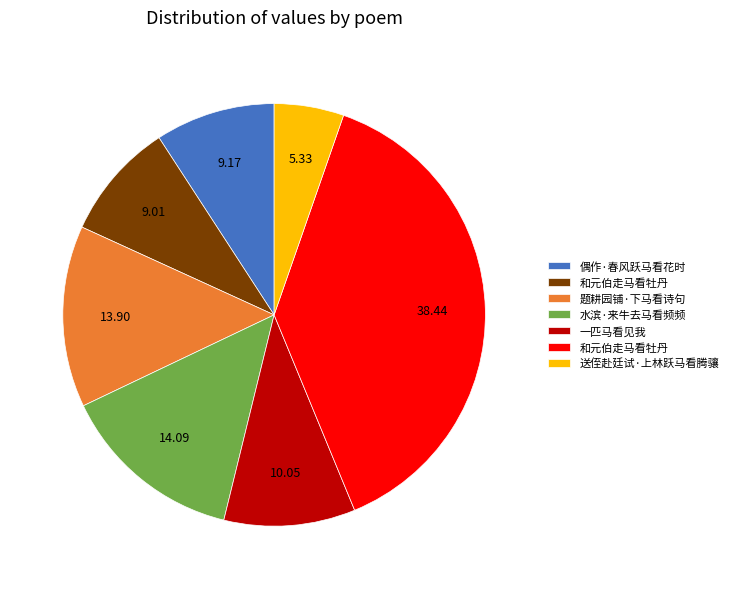

Is there a majority slice in this chart?

No